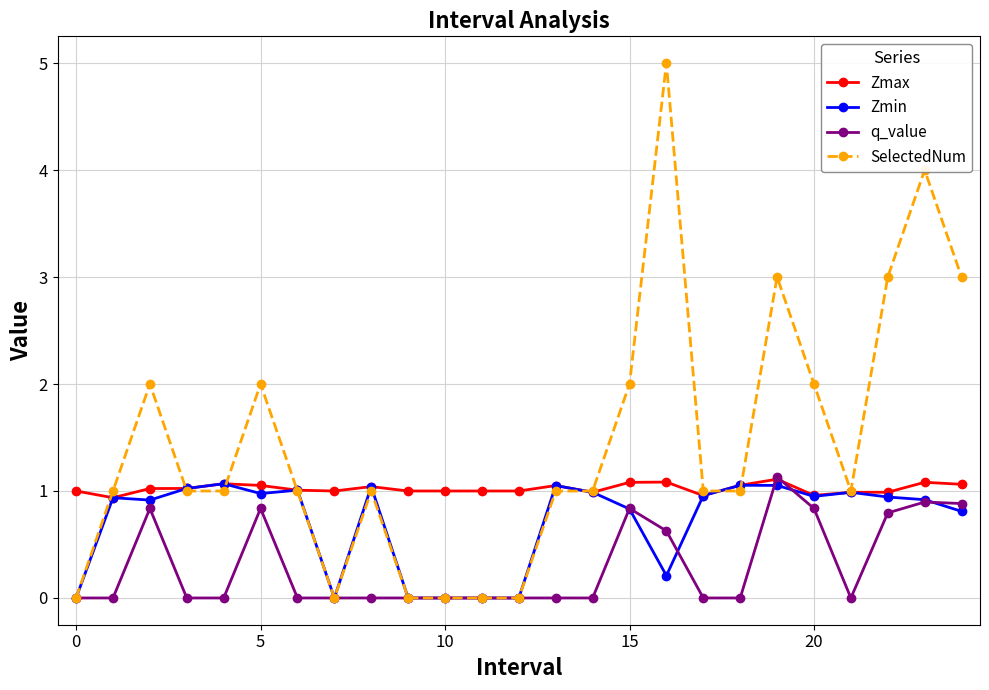

What is the greatest value displayed?

5.0